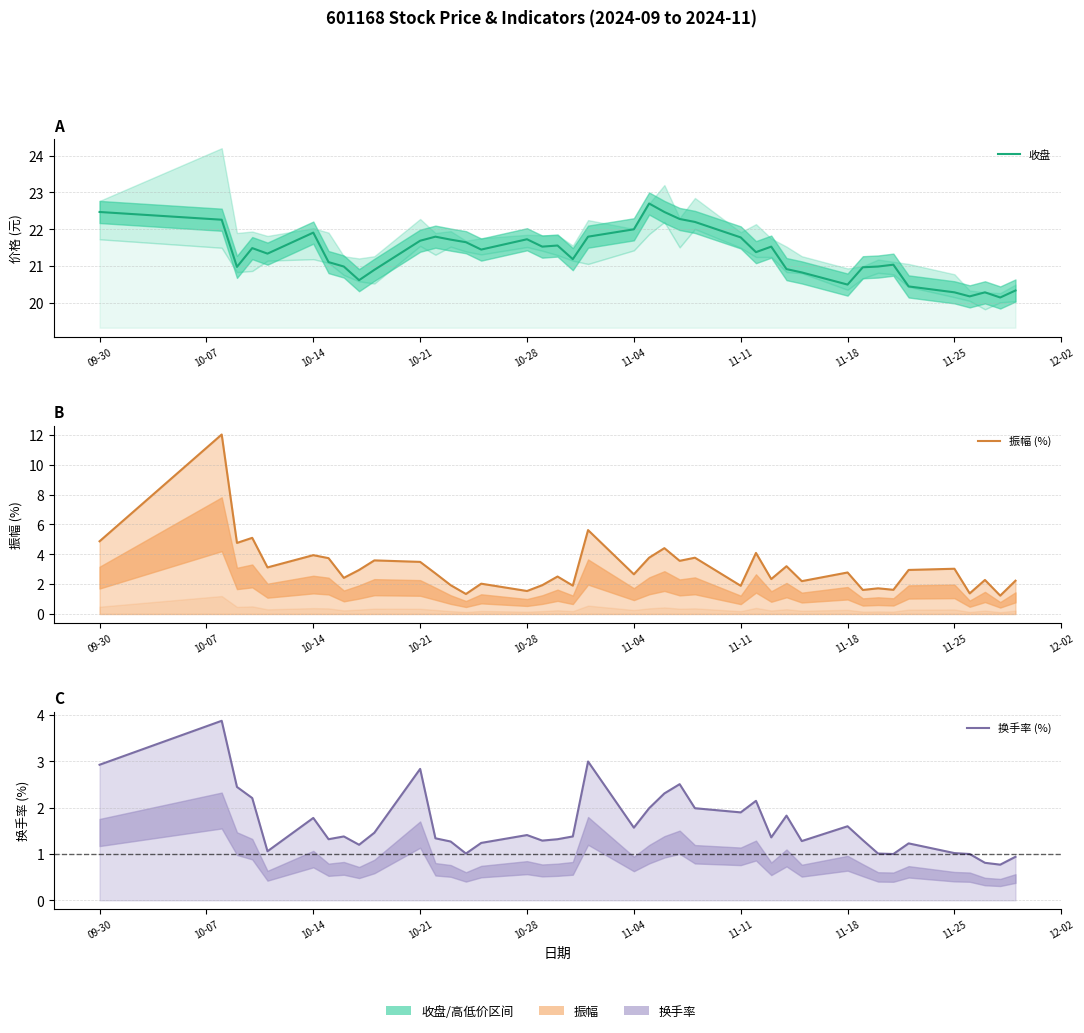

In 振幅 (%), how many points are higher than both neighbors (excluding endpoints)?

15